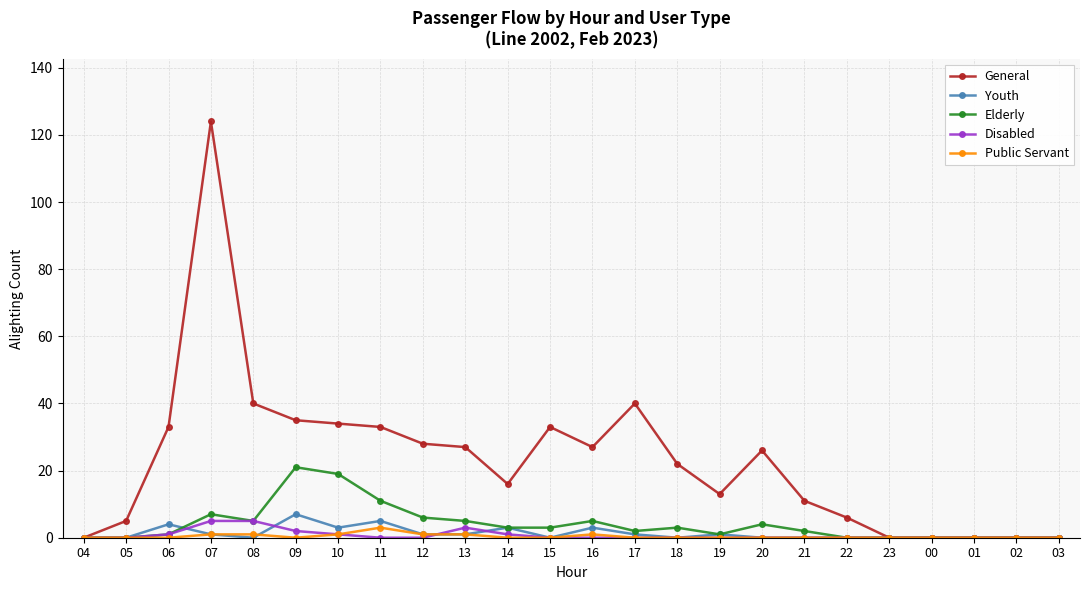

At which category is the sum across all series the highest?

07